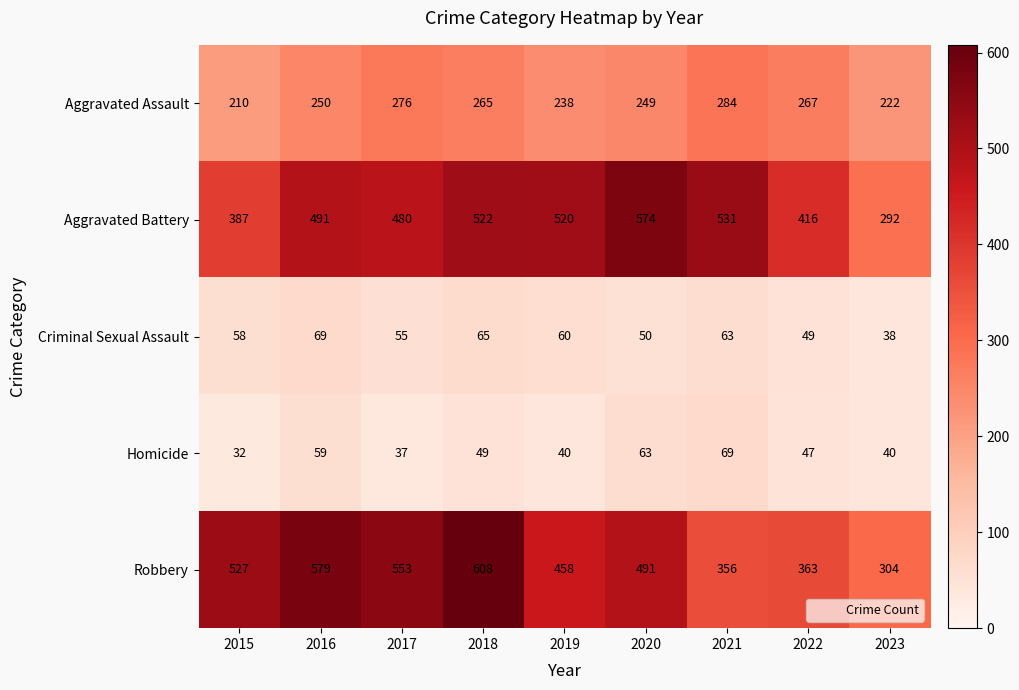

At which label does Robbery first exceed 491?

2015